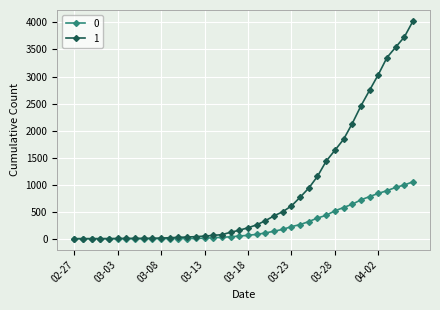

What is the maximum value shown in the chart?

4028